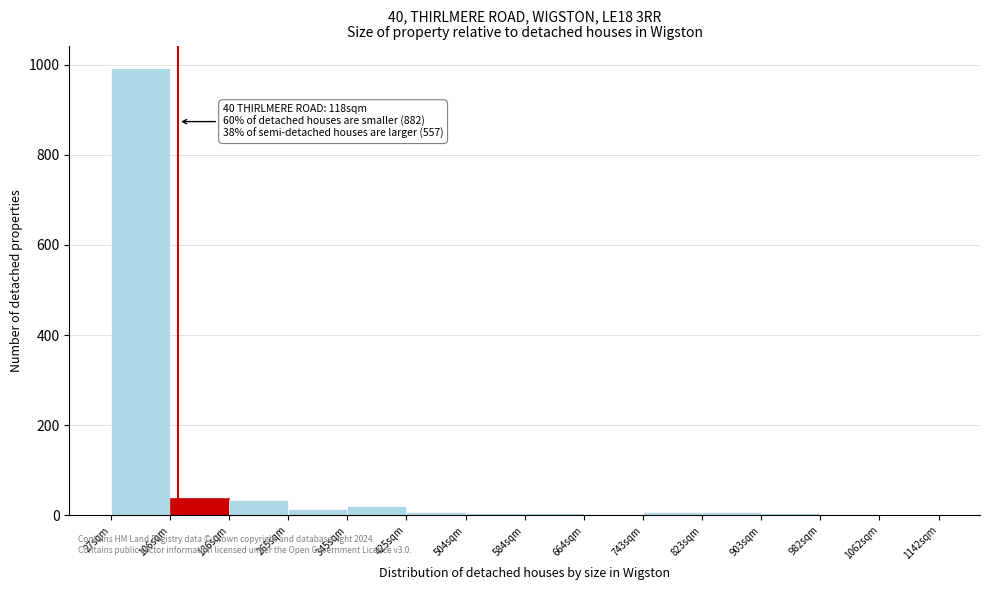

Over which range of the x-axis is the bar tallest?

30 to 110